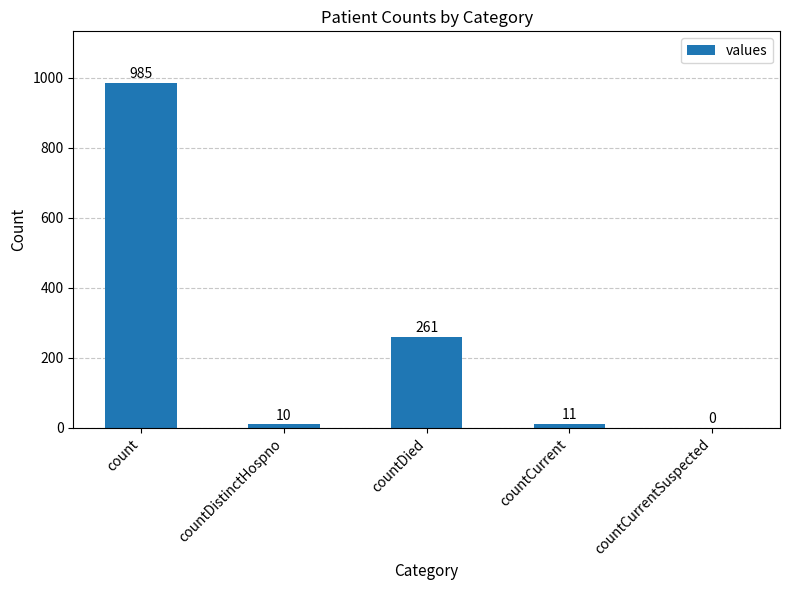

The chart shows a value of 447 at countDied. True or false?

False